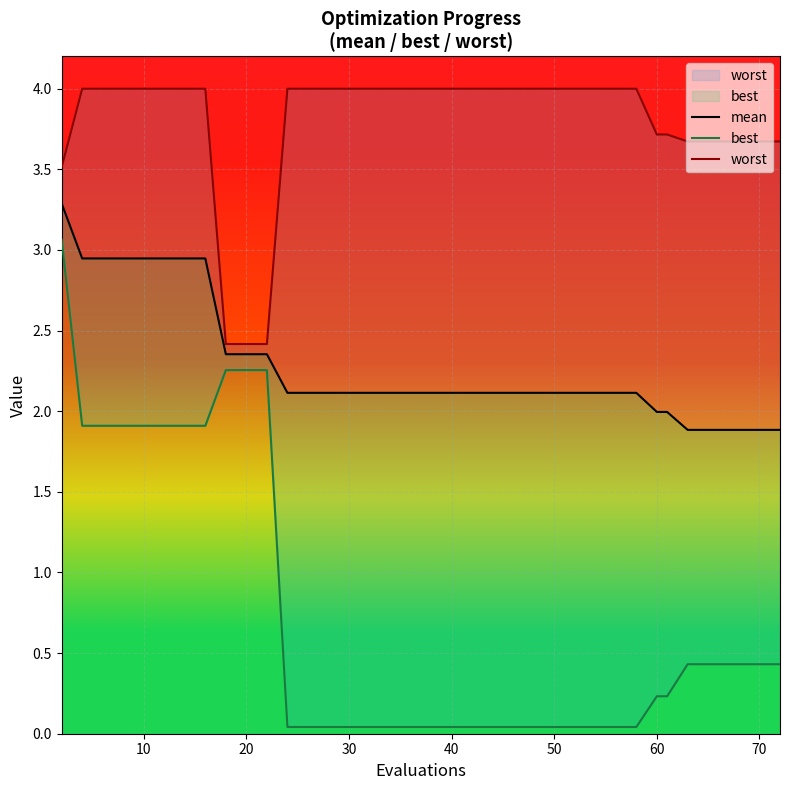

True or false: mean has a value of 1.0 at 40.

False